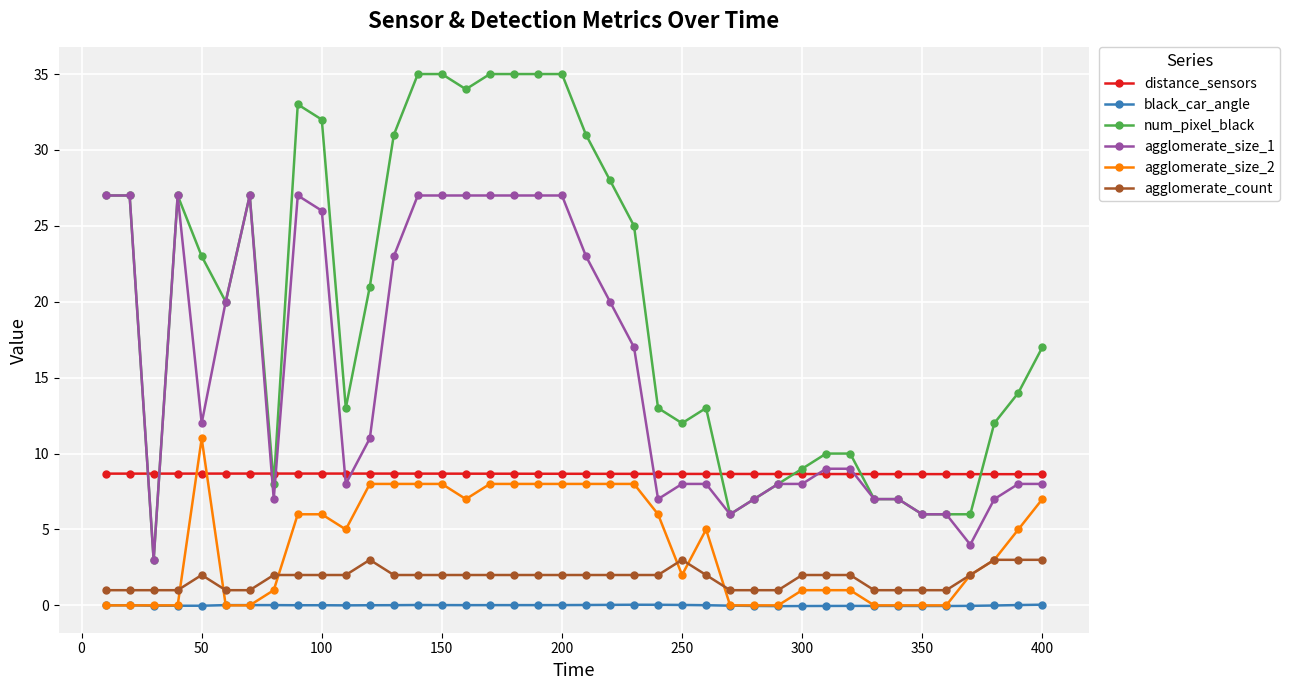

List the series in order of their peak value, highest first.

num_pixel_black, agglomerate_size_1, agglomerate_size_2, distance_sensors, agglomerate_count, black_car_angle